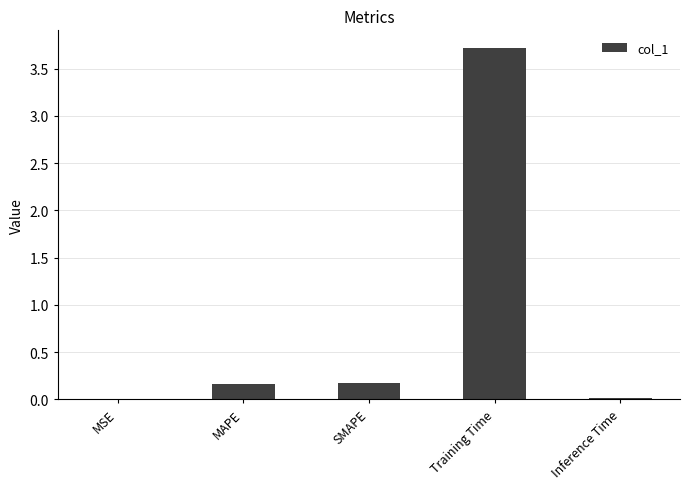

Which category has the highest value across all series?

Training Time